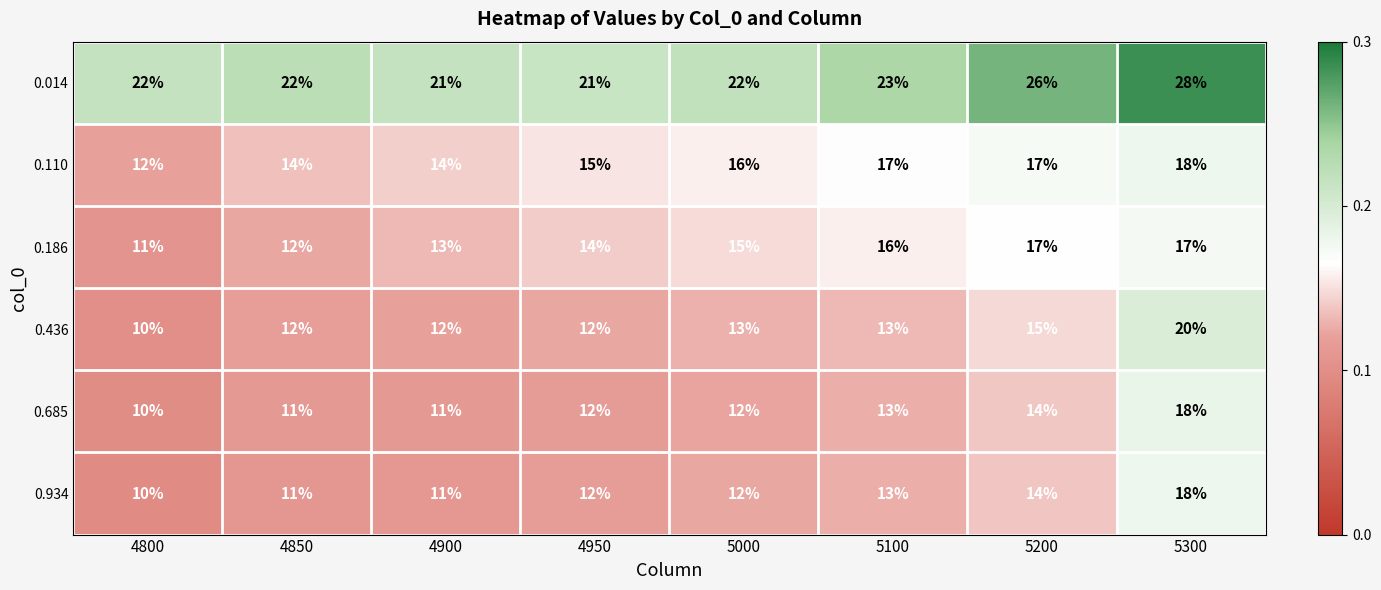

Is it true that 0.934 equals 3 at 4900?

False